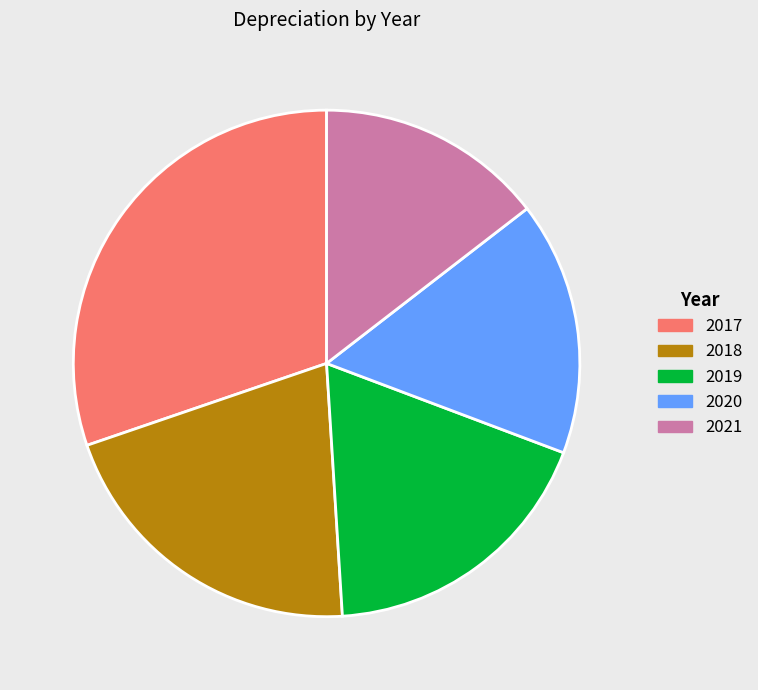

What is the largest slice in the pie chart?

2017